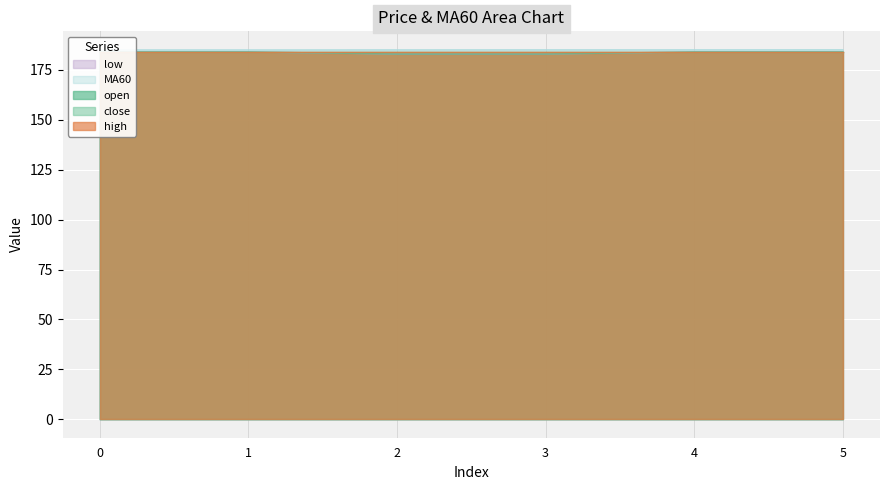

What is the difference between the maximum and minimum values in the open series?

1.0